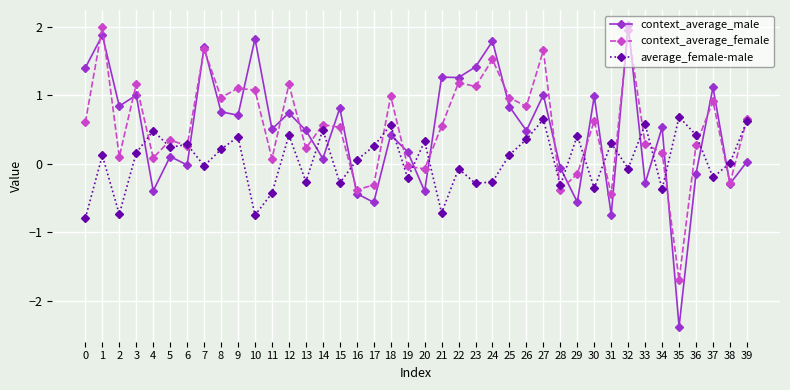

Is the value of context_average_female at 12 greater than the value of average_female-male at 29?

Yes